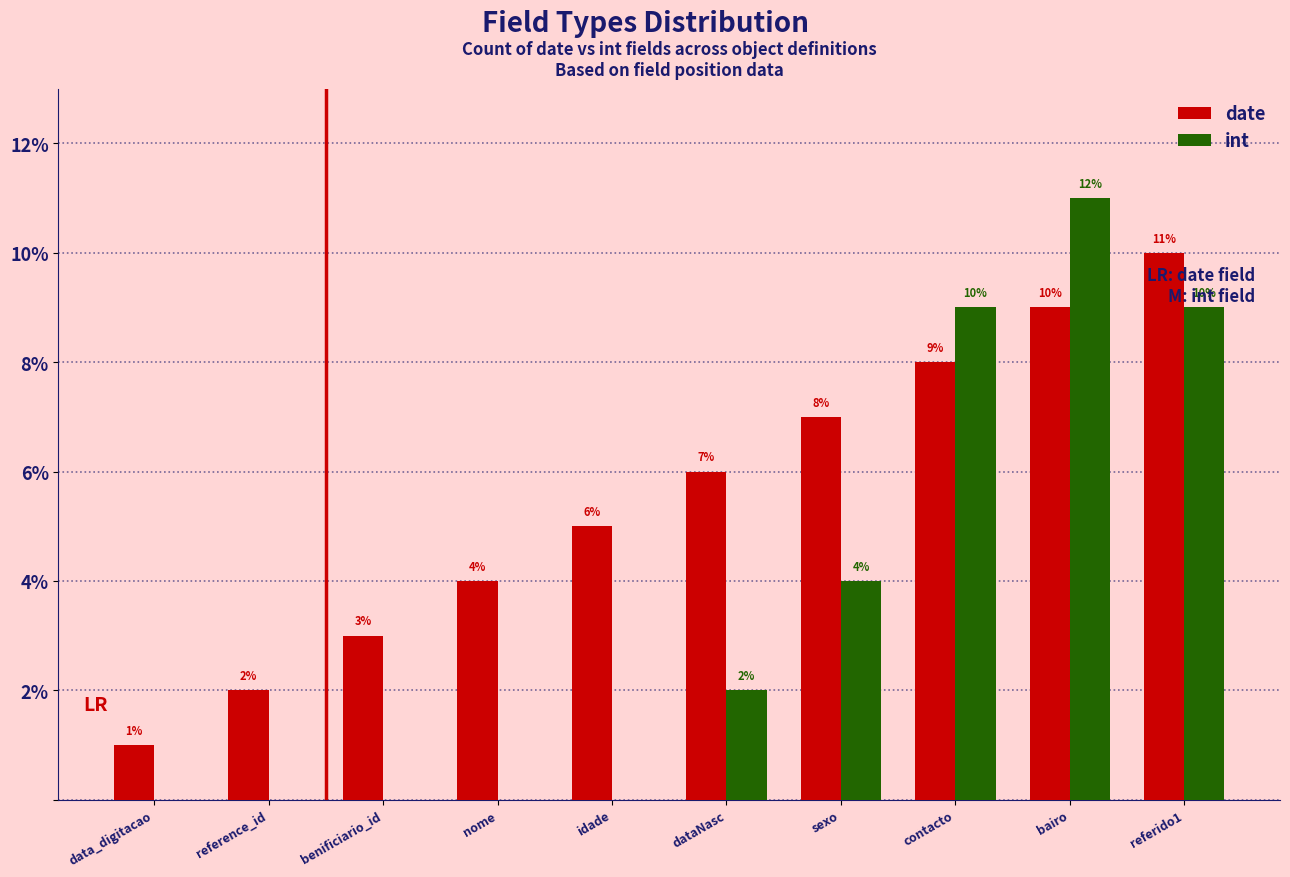

Read the int value at bairo, to the nearest 5.

10